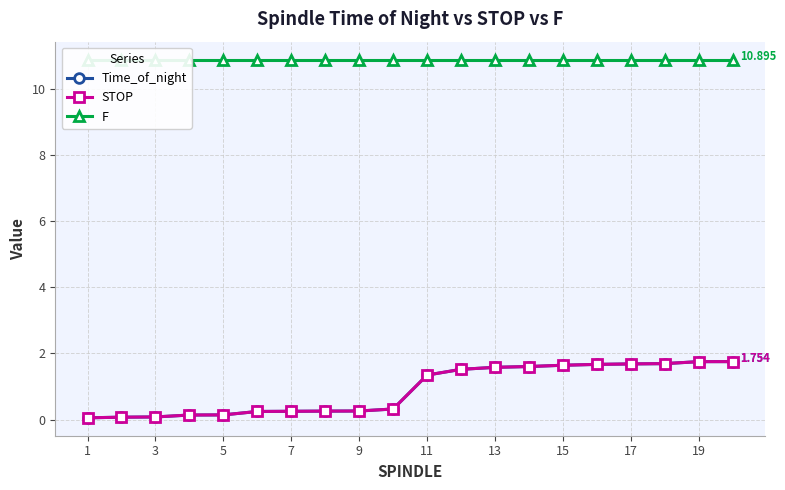

How many data points in Time_of_night are above 1?

10